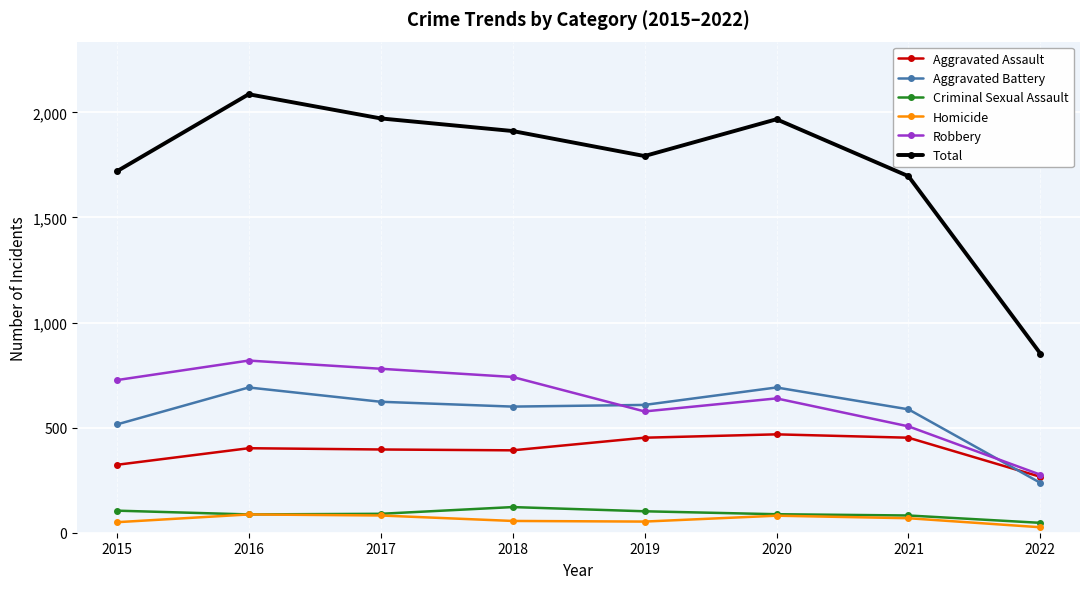

How many interior local valleys does the Total series have?

1